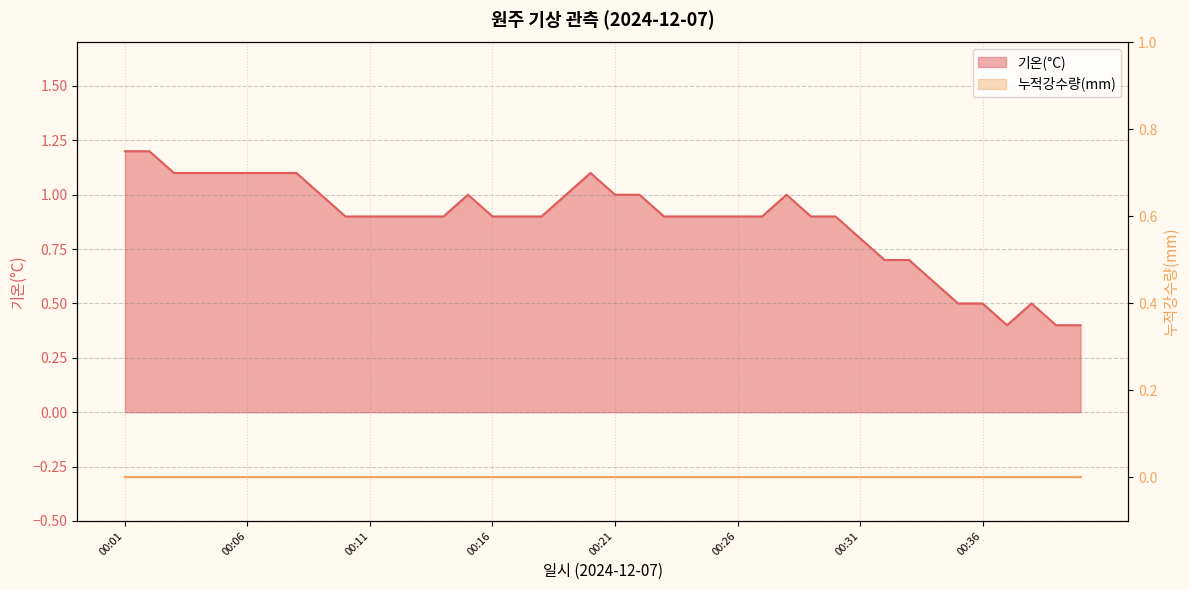

At which label is the value closest to 0?

00:37